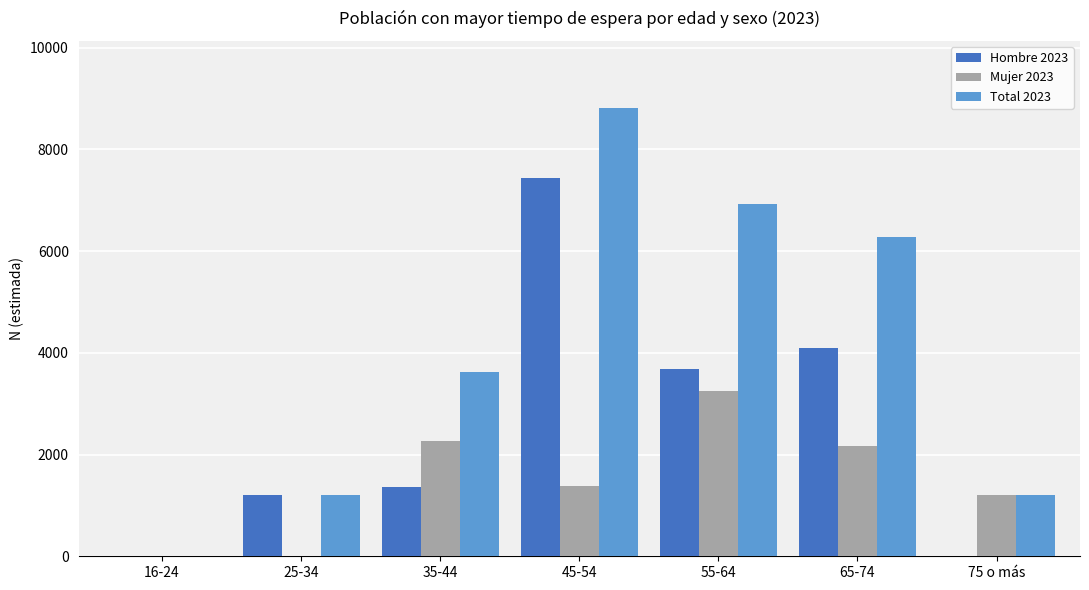

Is it true that Hombre 2023 equals 0 at 16-24?

True